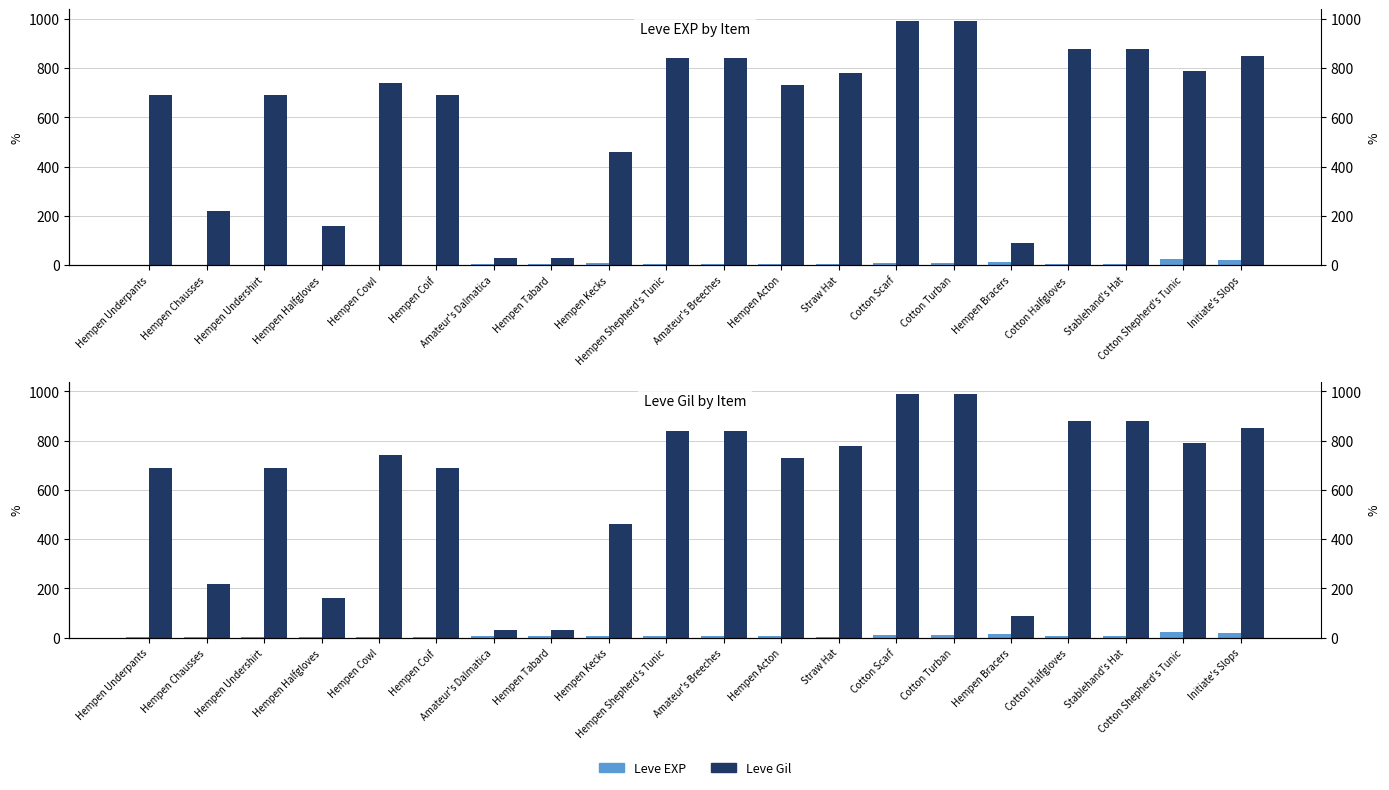

What is the minimum value shown in the chart?

1